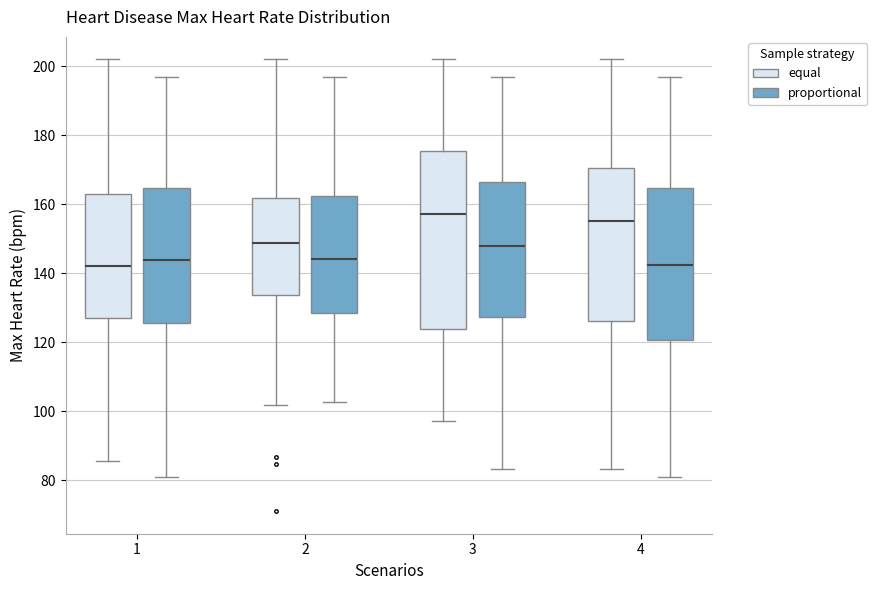

Which box's median line is the highest?

3 (equal)